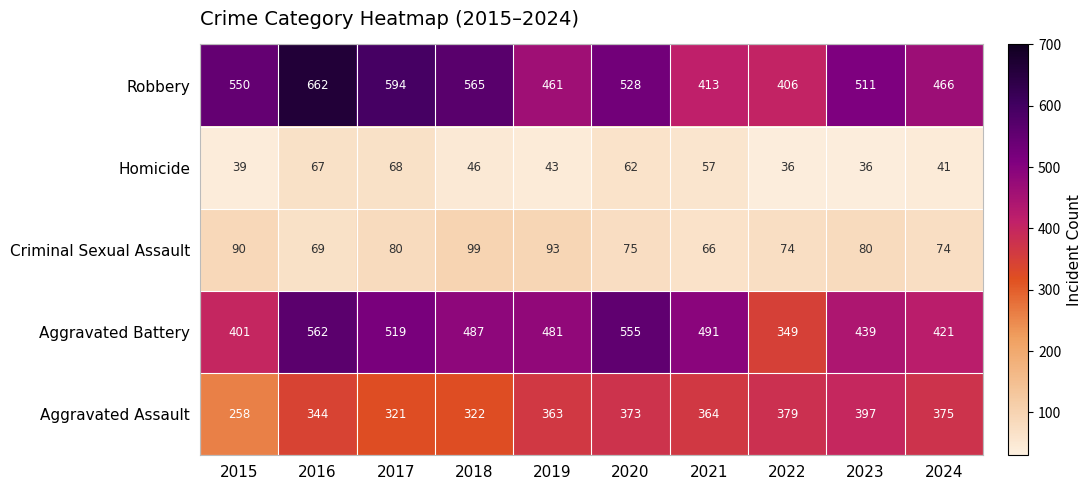

Which category has the lowest value in the Aggravated Battery series?

2022